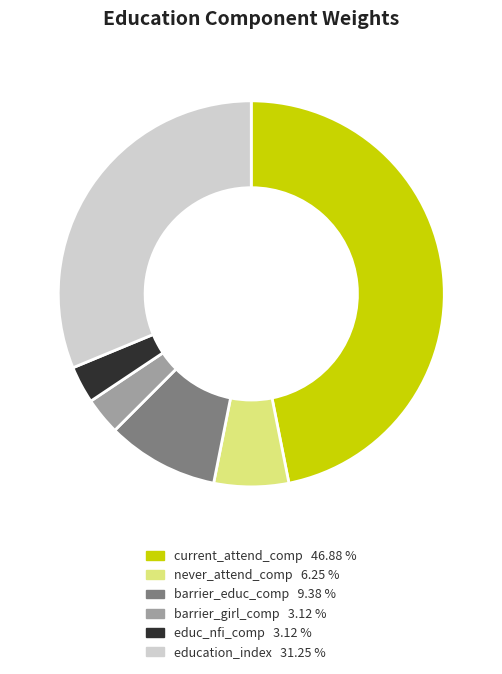

Is the sum of barrier_educ_comp and current_attend_comp greater than half?

Yes